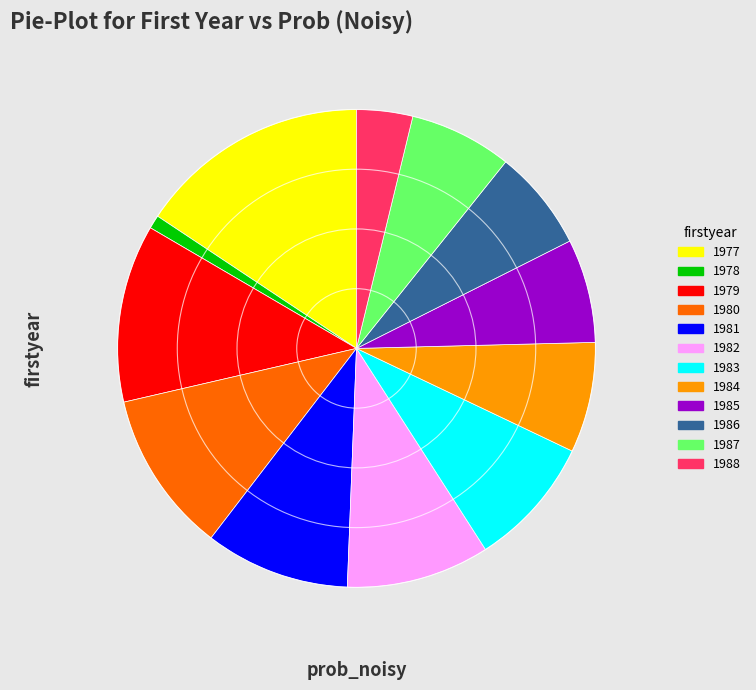

Does any single category account for the majority?

No